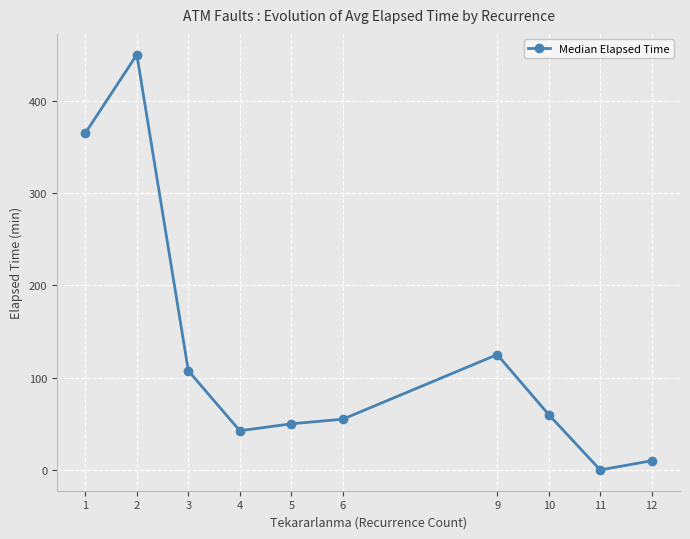

Which label corresponds to the smallest value in the chart?

11